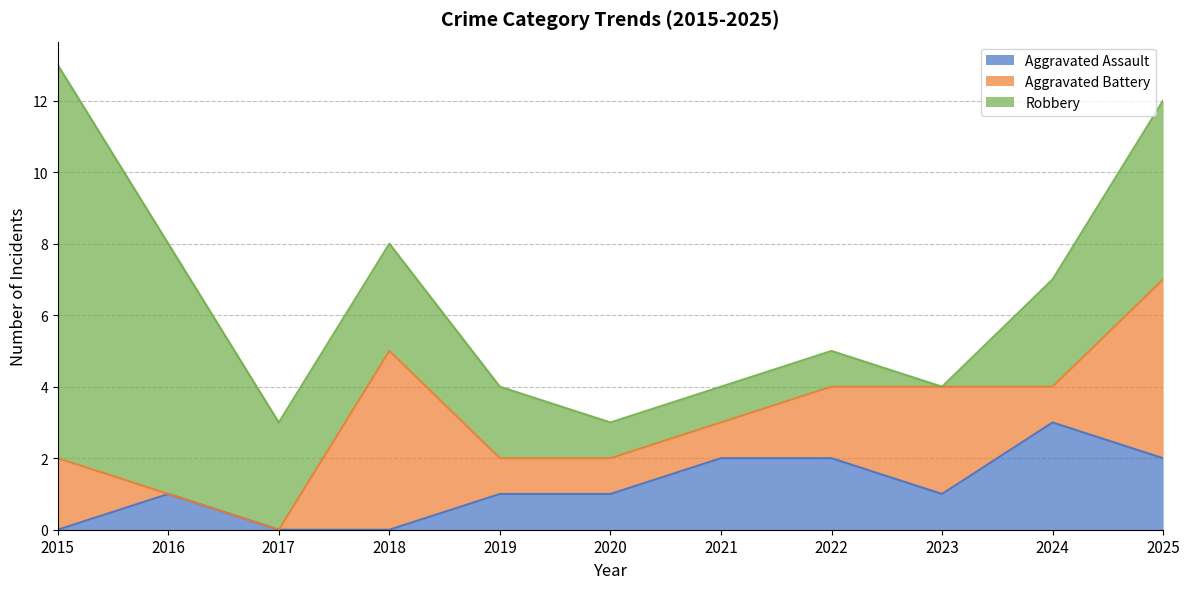

What is the maximum value for Aggravated Assault?

3